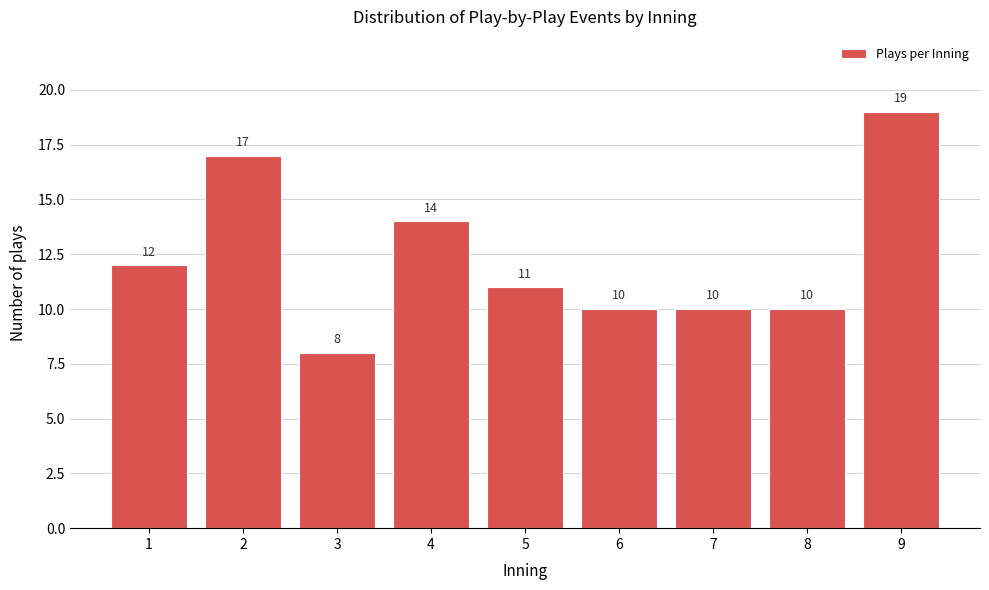

Reading right to left, what are all the values shown in this chart?

19	10	10	10	11	14	8	17	12